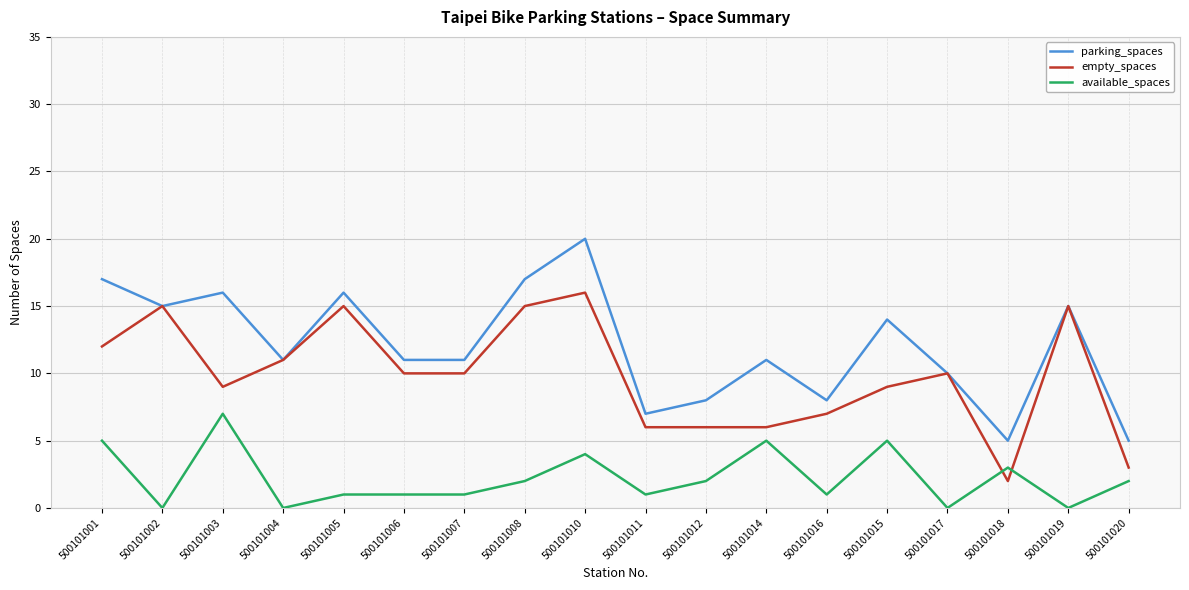

What are all the series names shown in the legend?

parking_spaces, empty_spaces, available_spaces